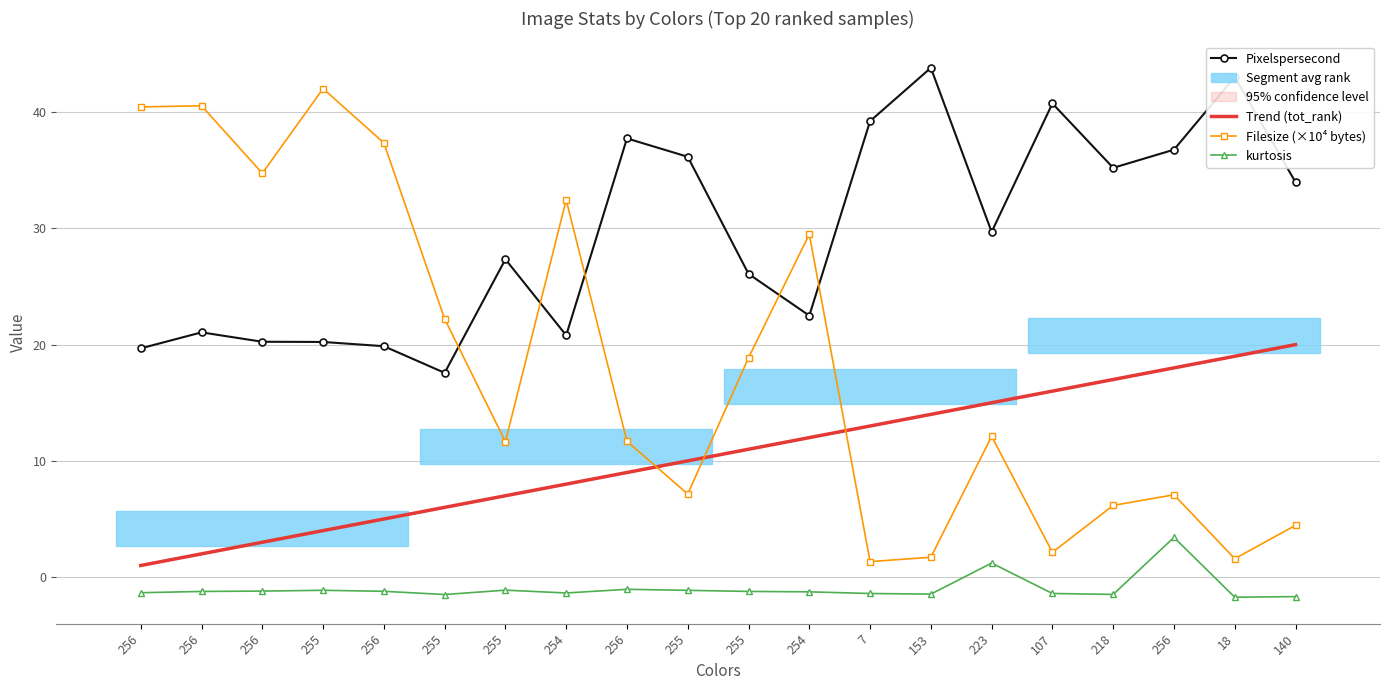

How many values in kurtosis are above zero?

2